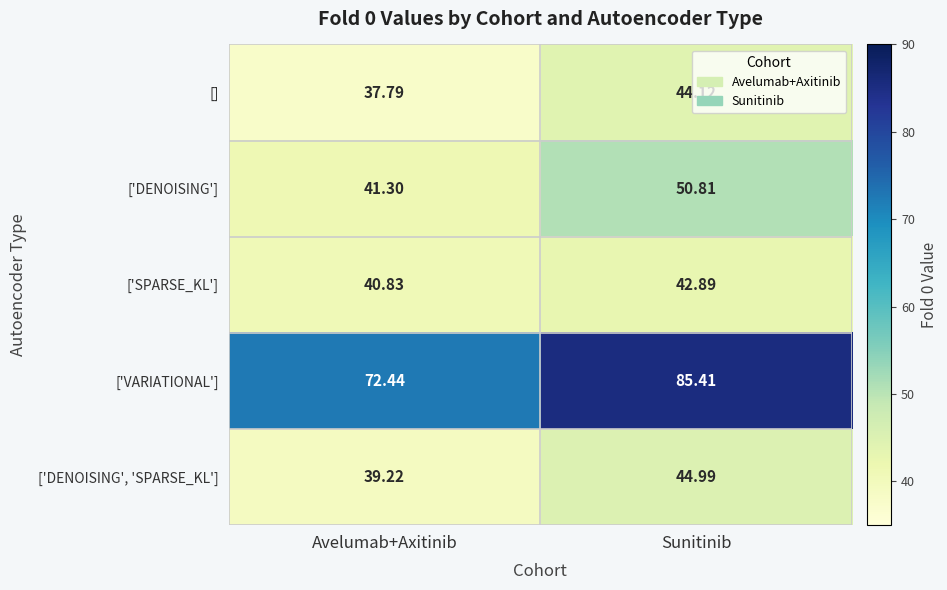

Which category has the highest value in the ['VARIATIONAL'] series?

Sunitinib